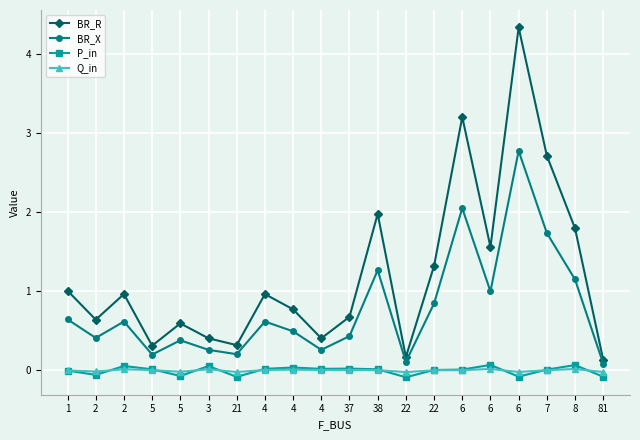

What is the difference between the maximum and minimum values in the BR_X series?

2.7